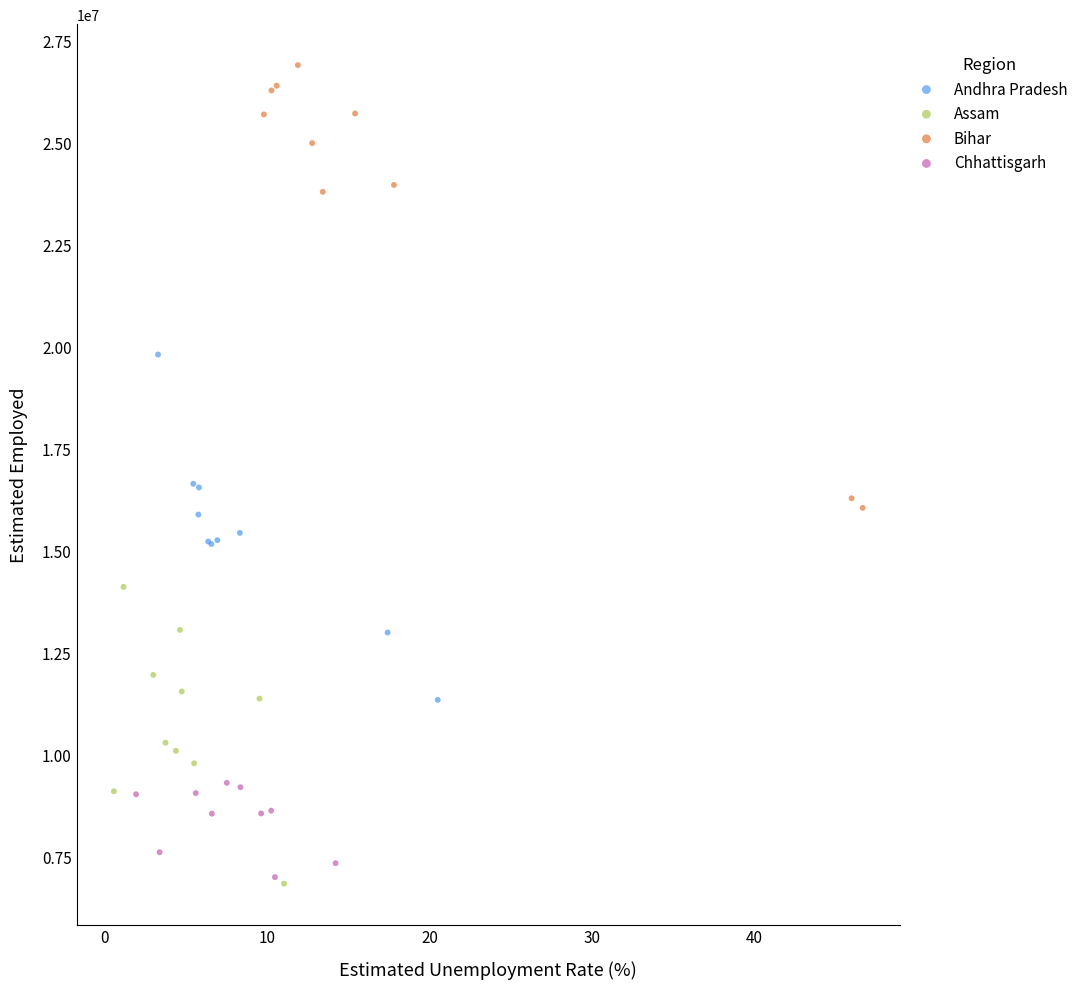

Which series contains the highest Y value?

Bihar